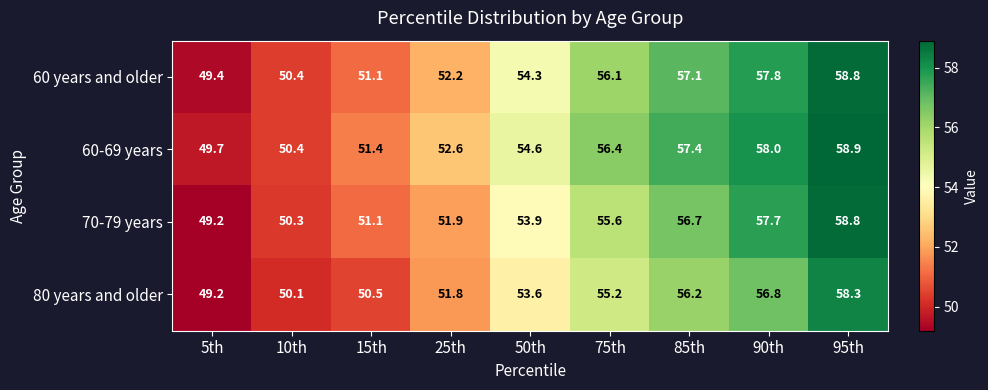

At which category is the sum across all series the highest?

95th